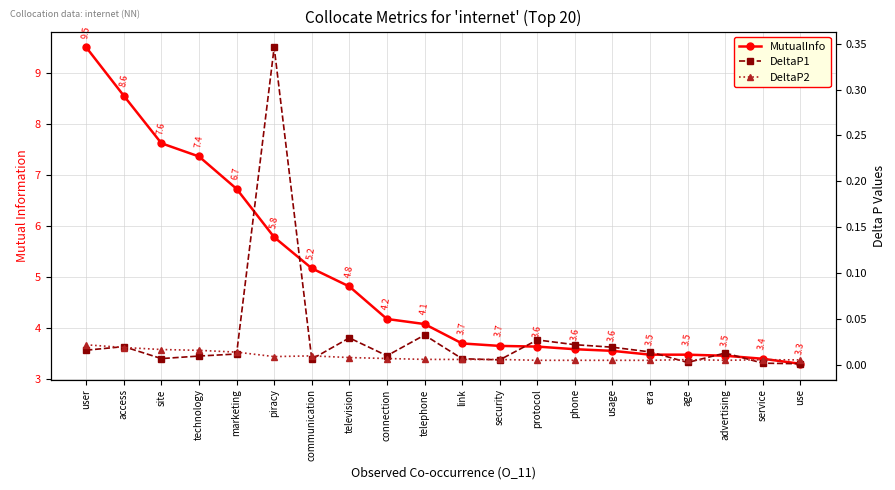

Is this an area chart (filled region under the line)?

No